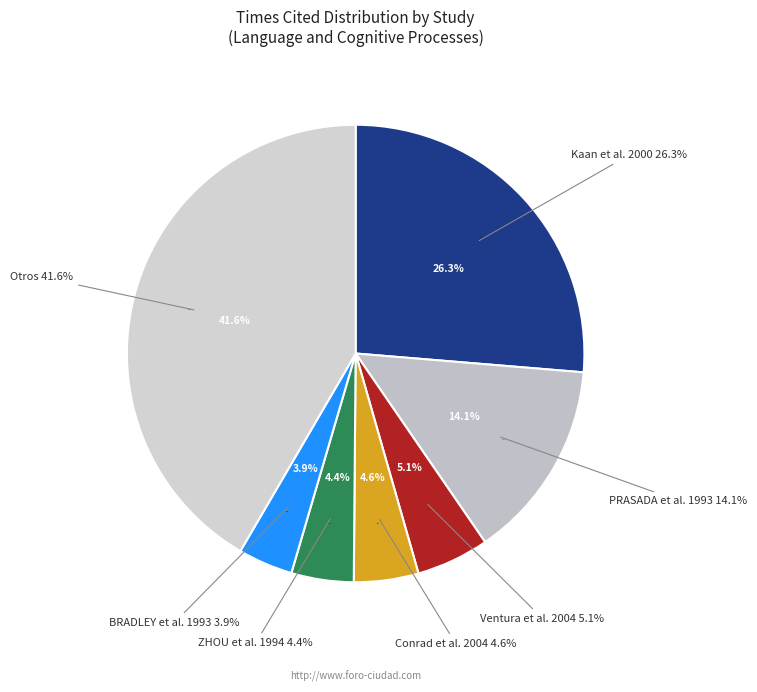

Does Conrad et al. 2004 account for over 50% of the chart?

No